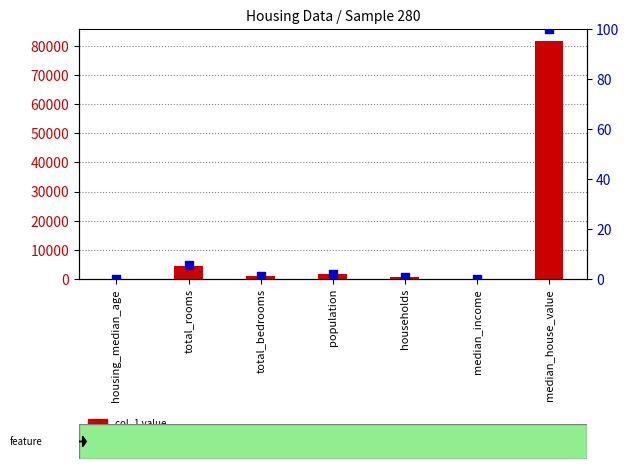

At how many categories does at least one series exceed 25511?

1